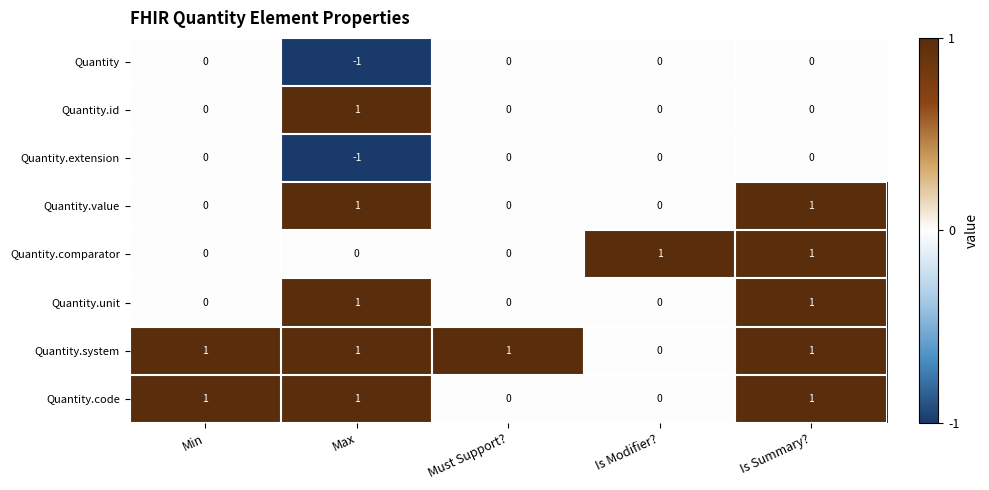

At which category is the sum across all series the highest?

Is Summary?